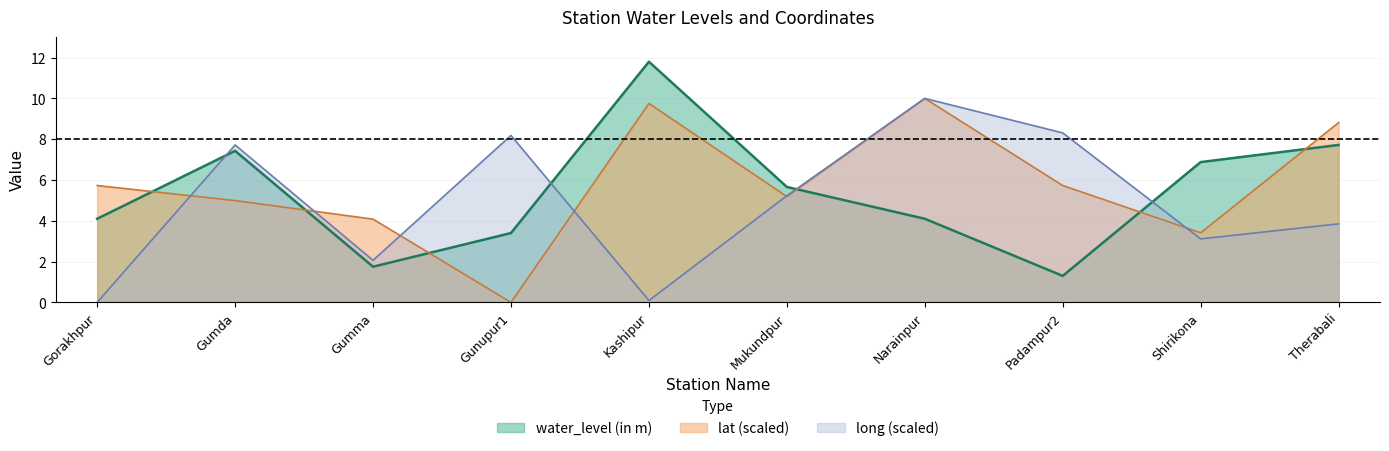

Does the chart have visible grid lines?

Yes